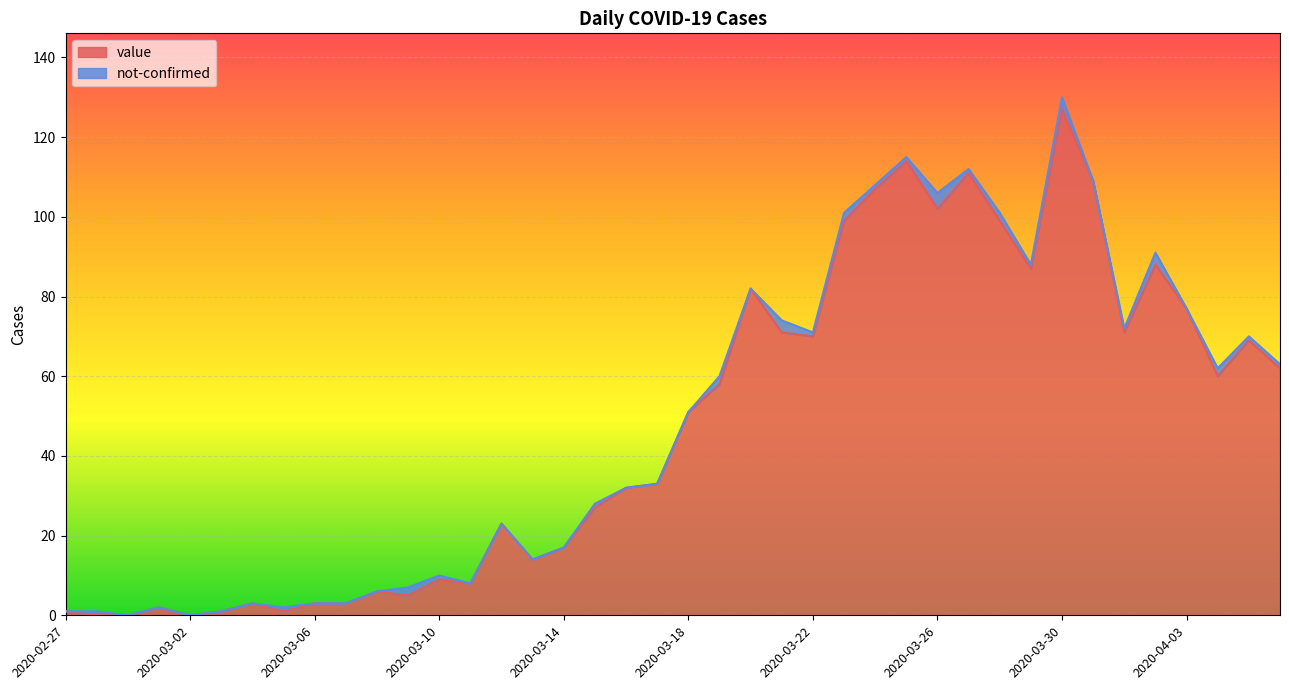

Is it true that the value at 2020-03-31 is 186?

False